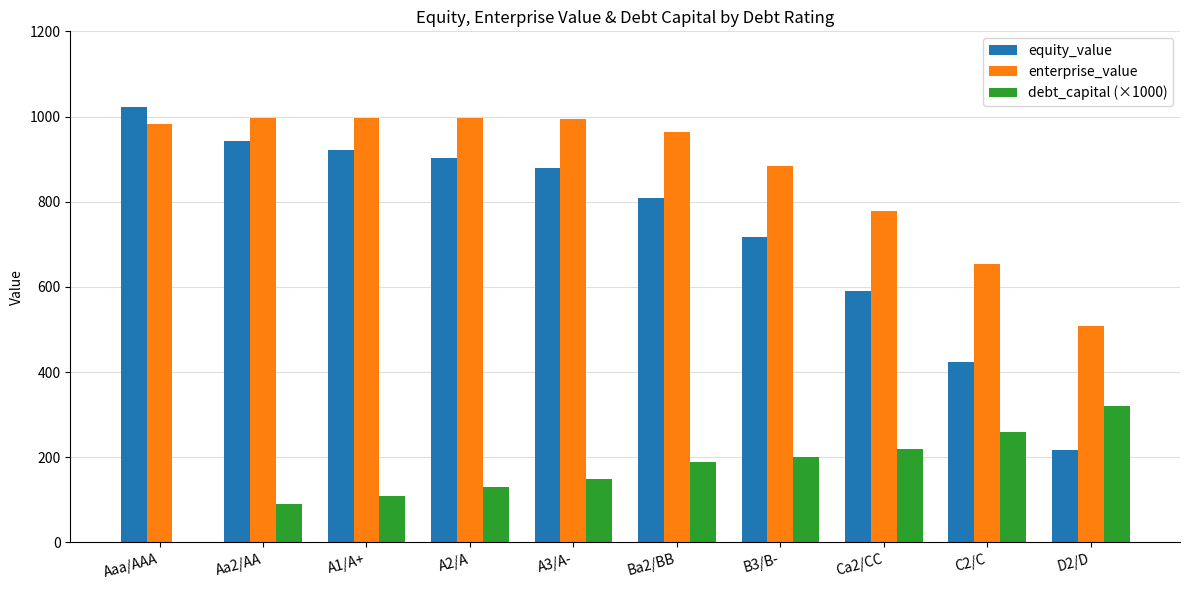

What is the sum of all enterprise_value values?

8754.9